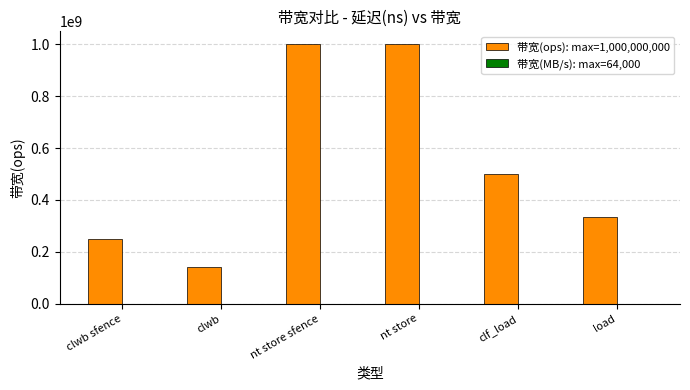

What is the greatest value displayed?

1000000000